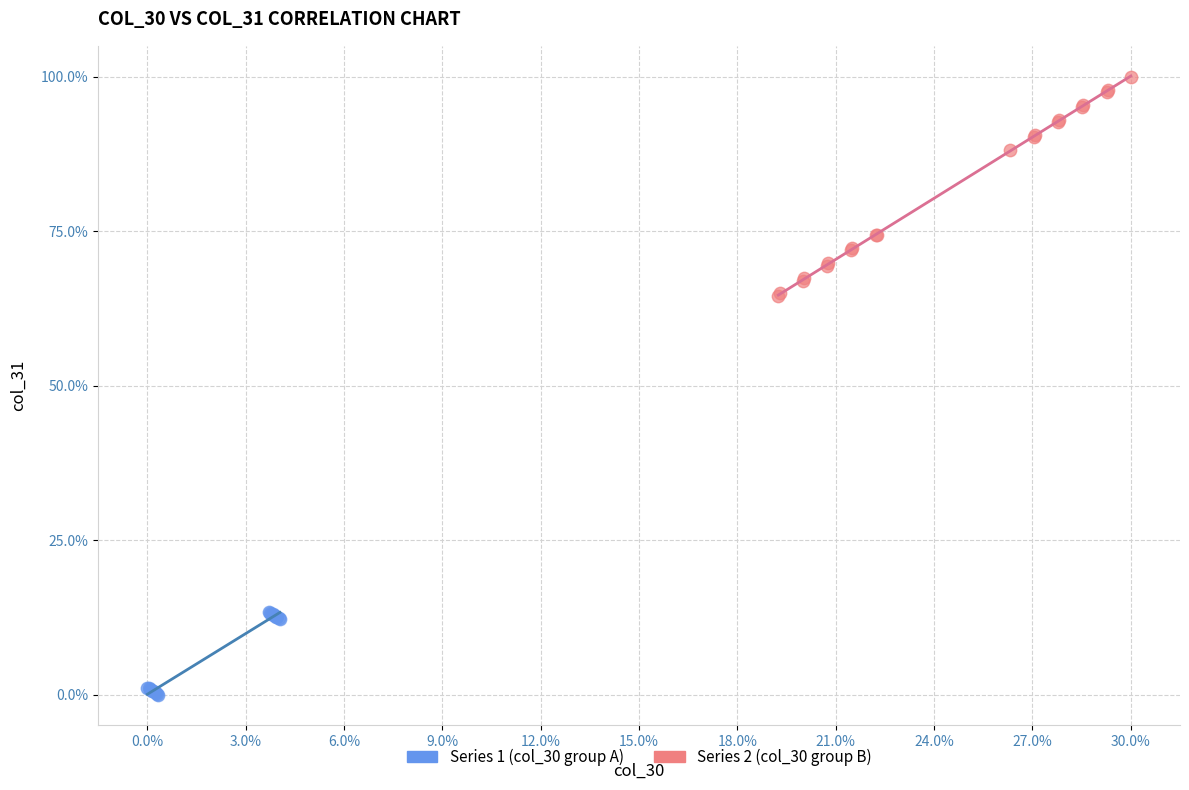

Which series has the largest Y range (max minus min)?

Series 2 (col_30 group B)